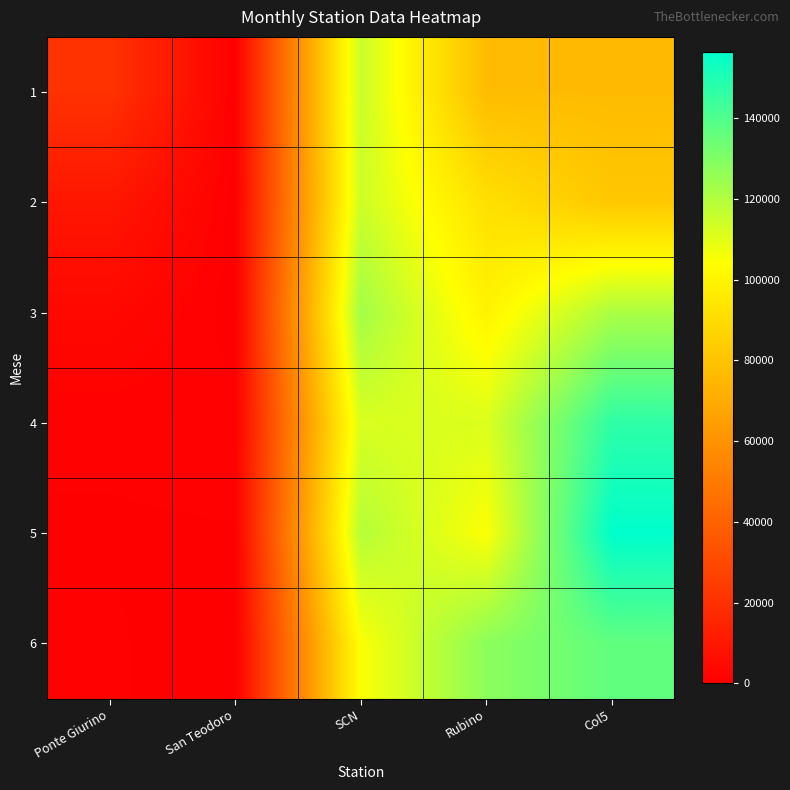

How many data points does each series have?

5